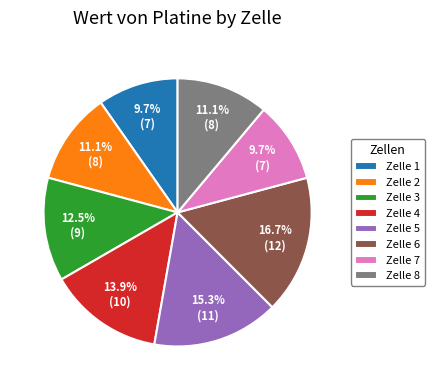

Count the number of slices in the pie.

8